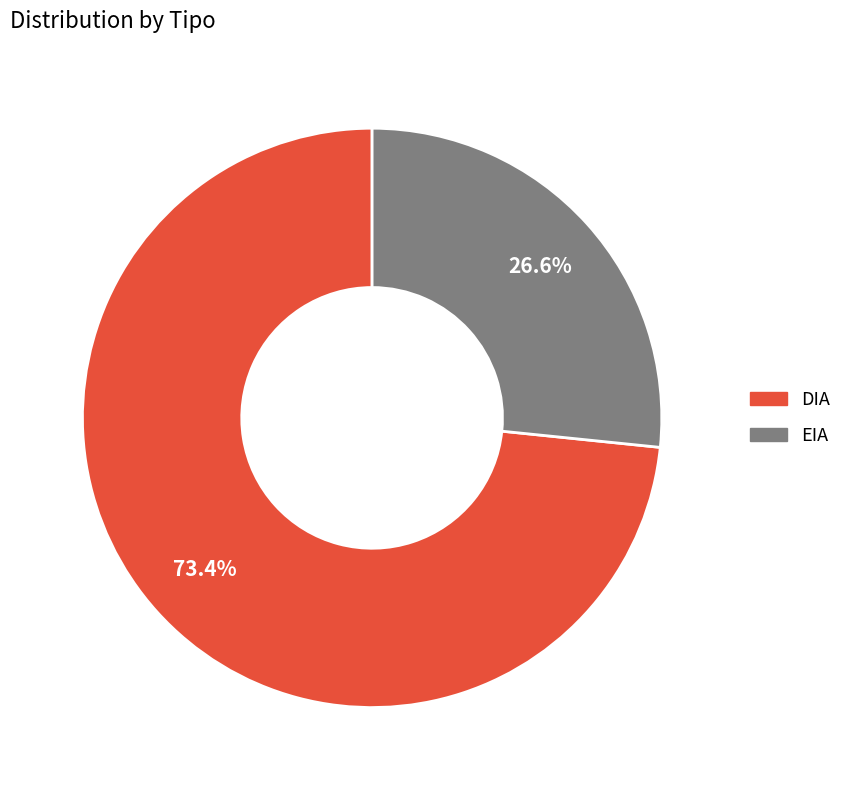

The DIA slice represents 73% of the pie. True or false?

True